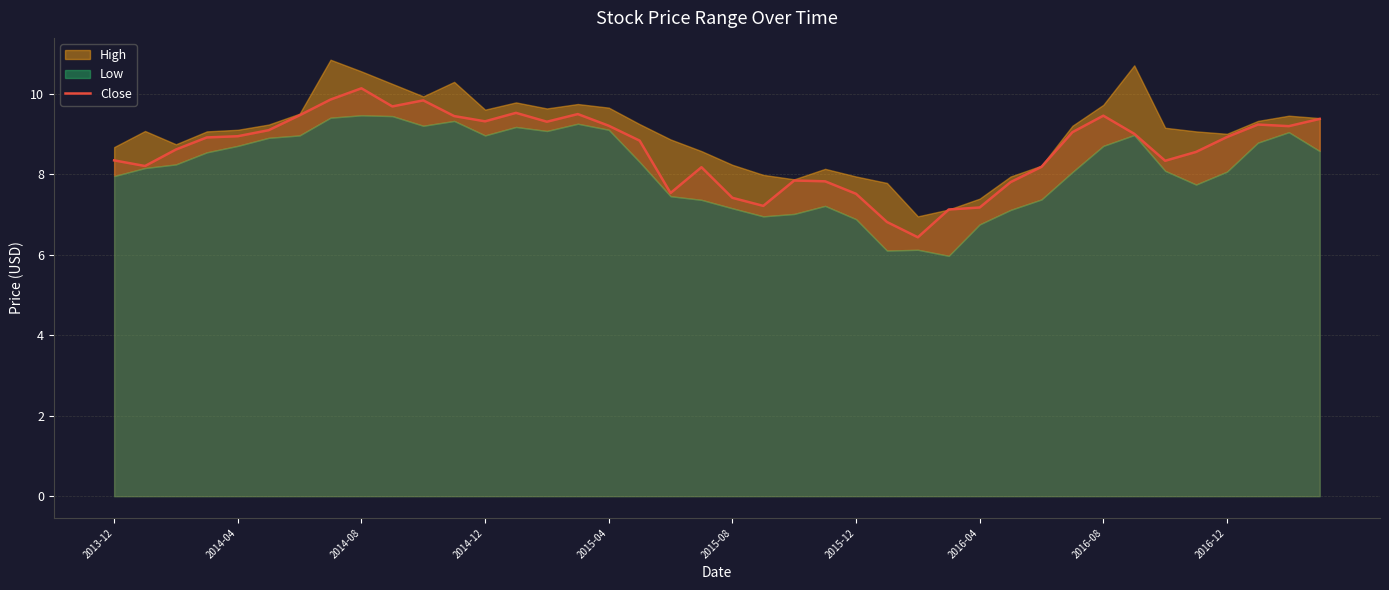

The chart shows a value of 8.2 at 30. True or false?

True